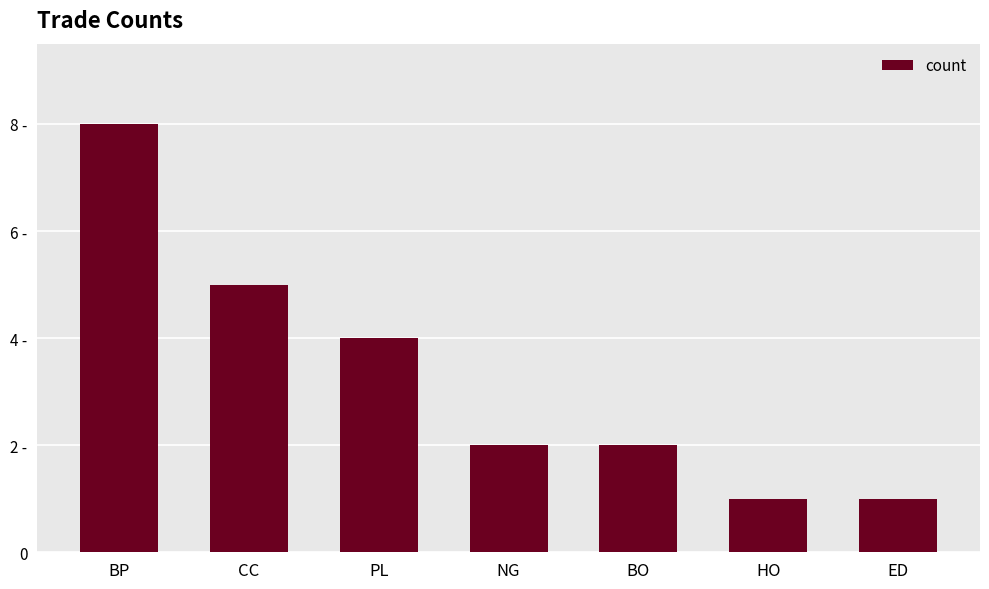

Count the values in the range 1 to 5.

6